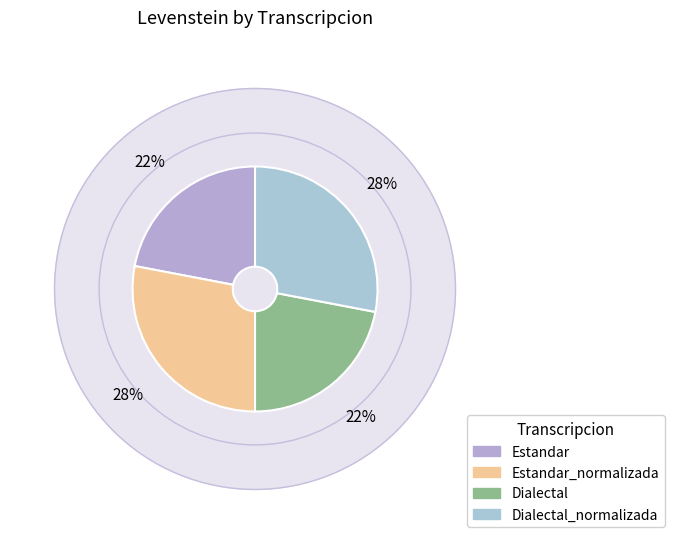

To the nearest percent, what is the difference between the largest and smallest slice percentages?

6%